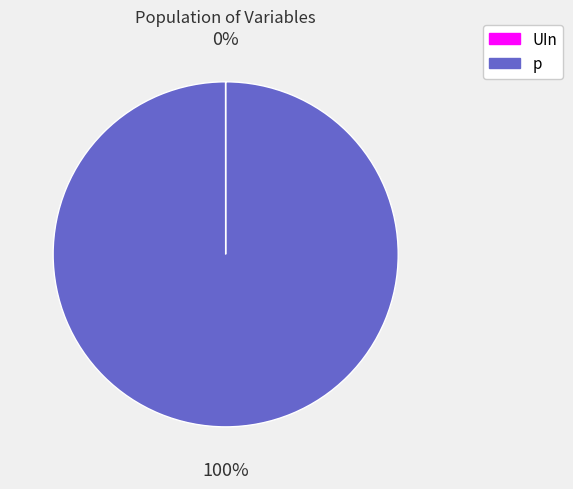

What percentage is the p slice, to the nearest percent?

100%